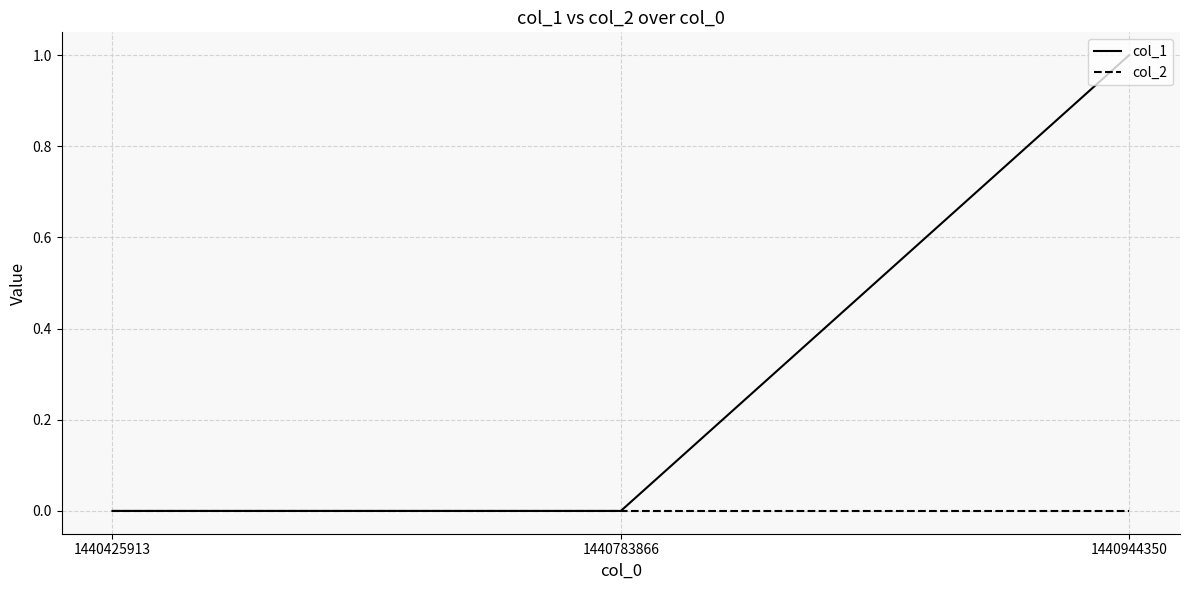

Which series changed the most between 1440425913 and 1440944350?

col_1